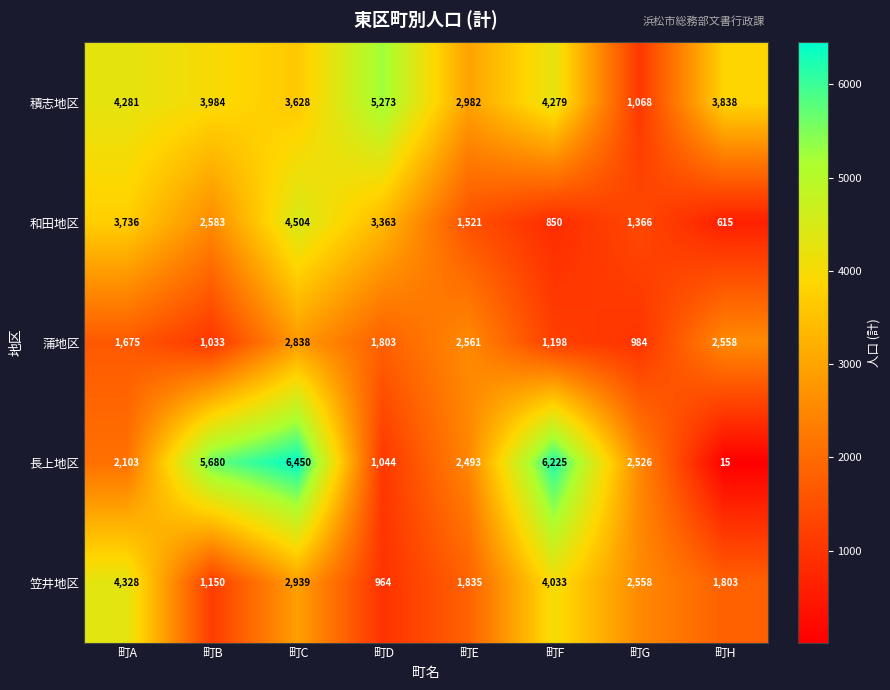

The value of 蒲地区 at 町A is 2897. True or false?

False